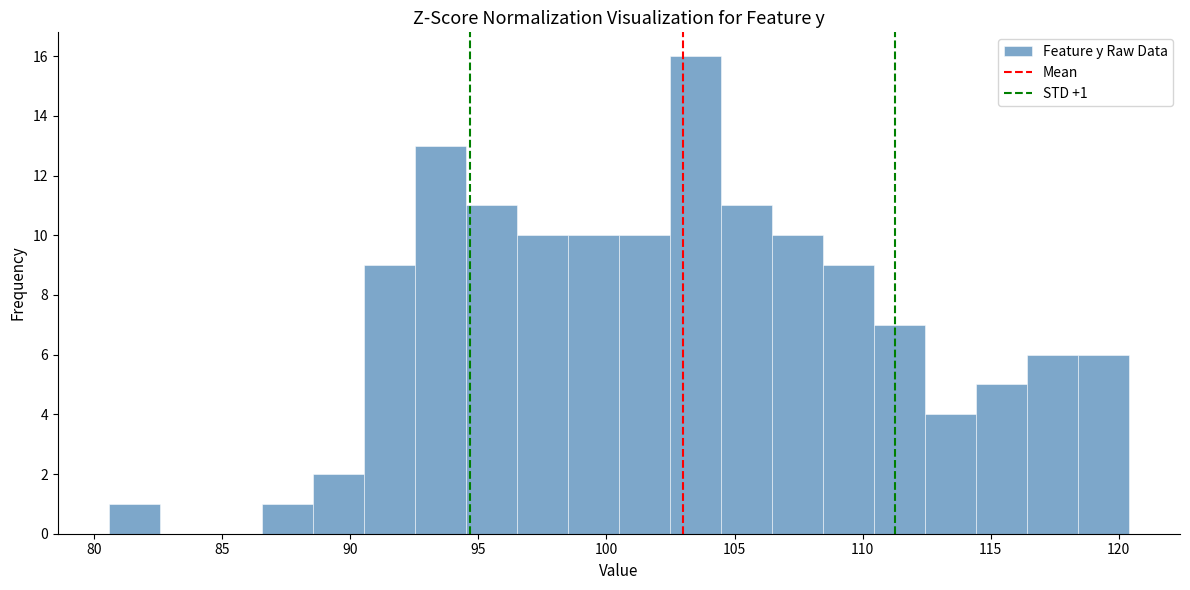

Around what value on the x-axis is the tallest bar? Give the approximate position of its centre, as read against the axis.

103.5